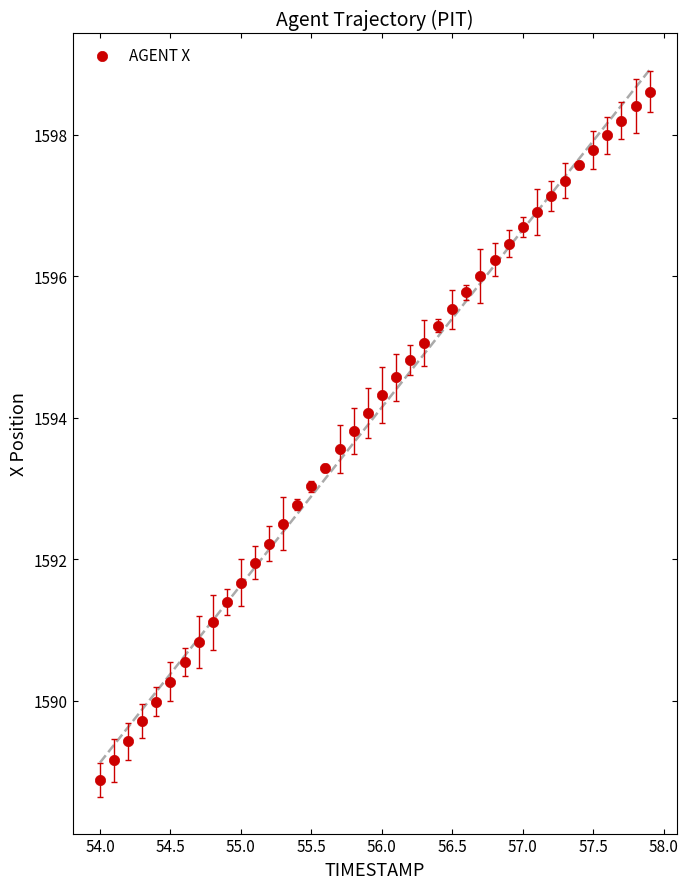

What is the range of X values (max minus min)?

3.9